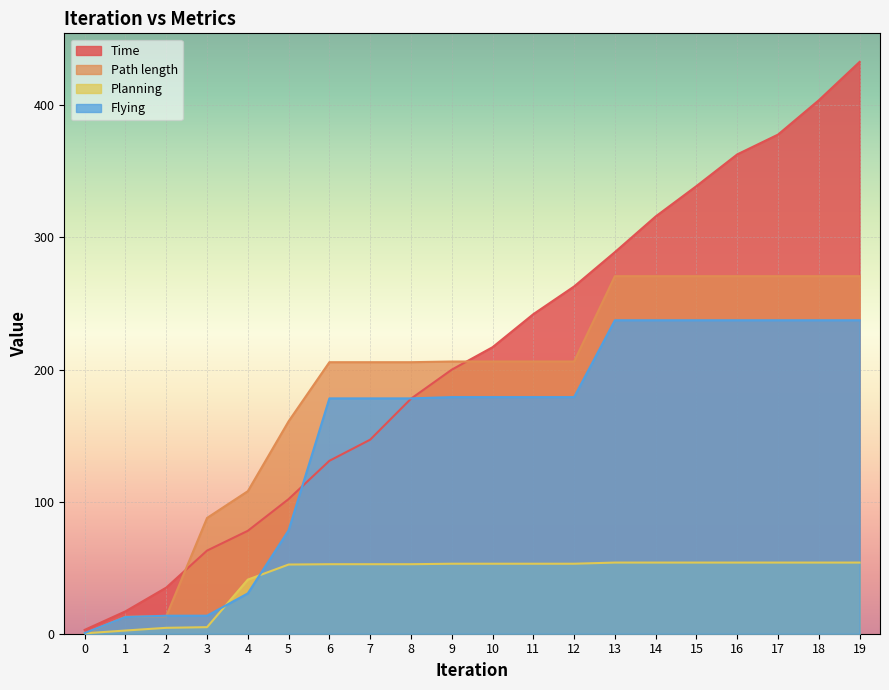

Reading right to left, list all the values displayed in this chart.

Time: 432.9	403.9	377.9	362.9	338.9	315.9	288.9	262.9	241.9	216.9	199.9	177.9	146.9	130.9	101.9	77.9	62.9	34.9	16.9	2.9
Path length: 270.7	270.7	270.7	270.7	270.7	270.7	270.7	206.1	206.1	206.1	206.1	205.6	205.6	205.6	160.8	107.9	87.6	13.2	12.9	0.1
Planning: 53.9	53.9	53.9	53.9	53.9	53.9	53.9	53.0	53.0	53.0	53.0	52.6	52.6	52.6	52.4	41.0	5.0	4.5	2.4	0.3
Flying: 237.3	237.3	237.3	237.3	237.3	237.3	237.3	179.2	179.2	179.2	179.2	178.2	178.2	178.2	78.3	30.5	13.6	13.6	12.6	0.5